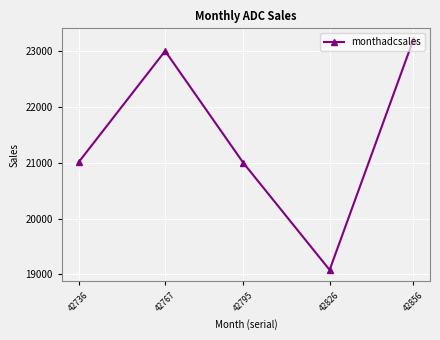

What is the greatest value displayed?

23200